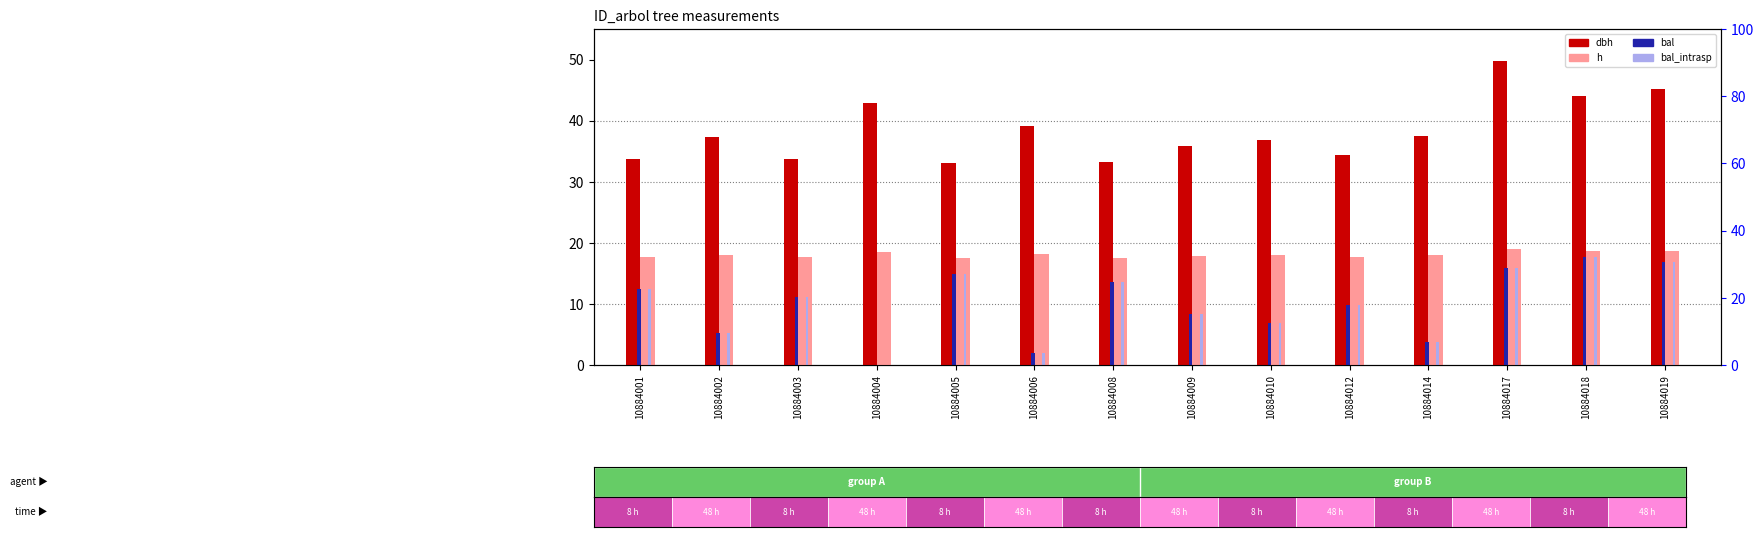

At which label does h first exceed 18?

10884002